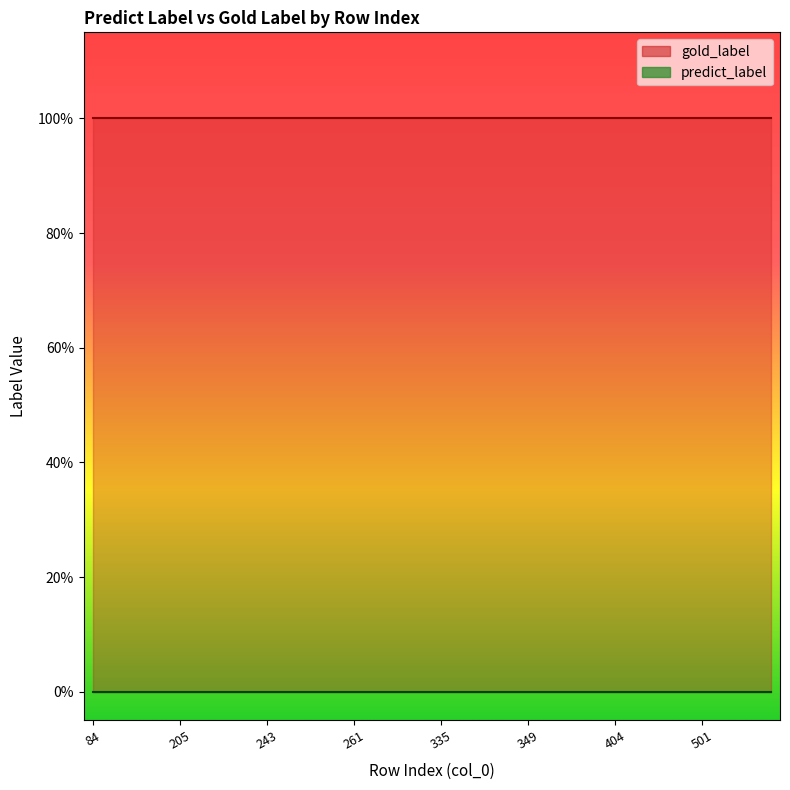

At which category is the sum across all series the highest?

84